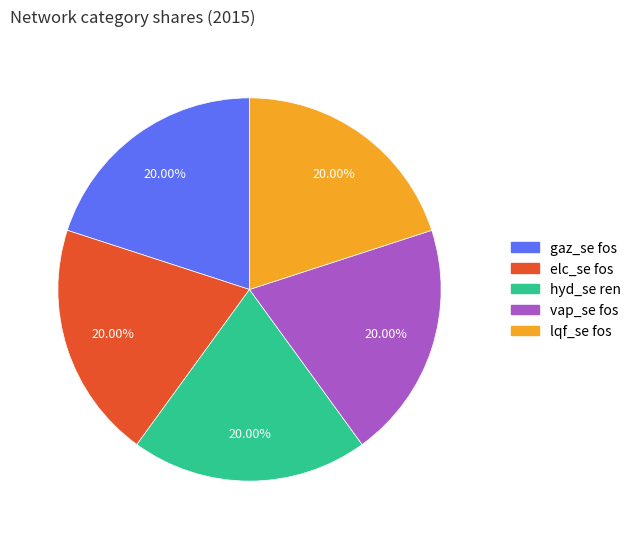

Is there a majority slice in this chart?

No